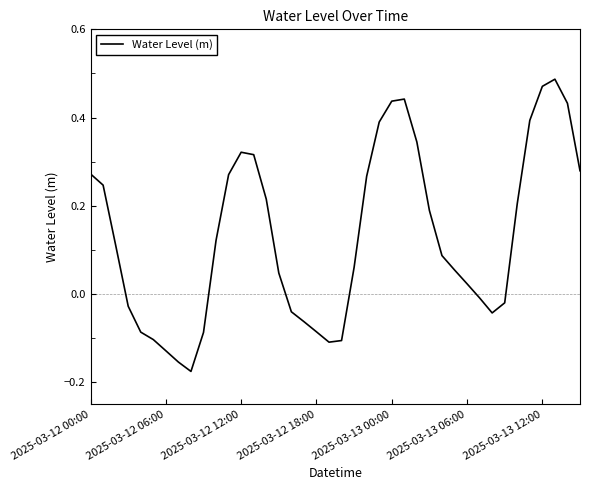

What is the difference between the maximum and minimum values?

0.7